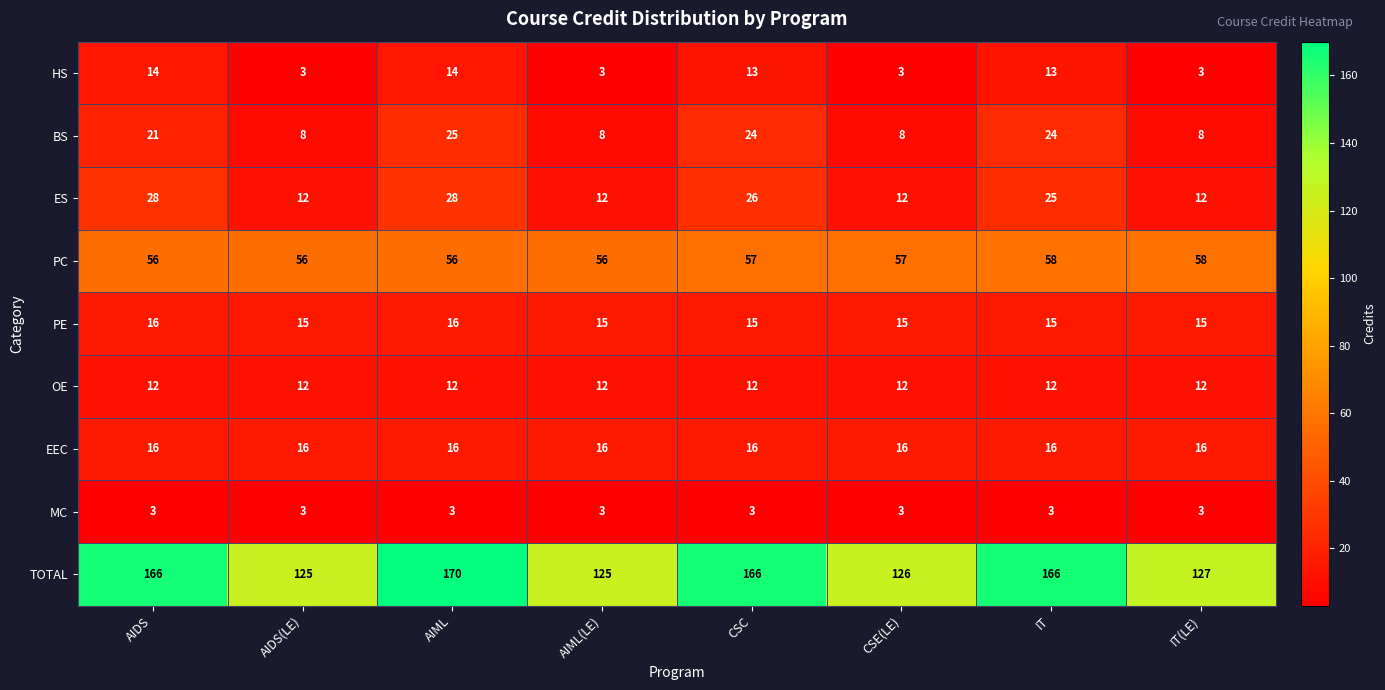

What is the total value across all series at CSC?

332